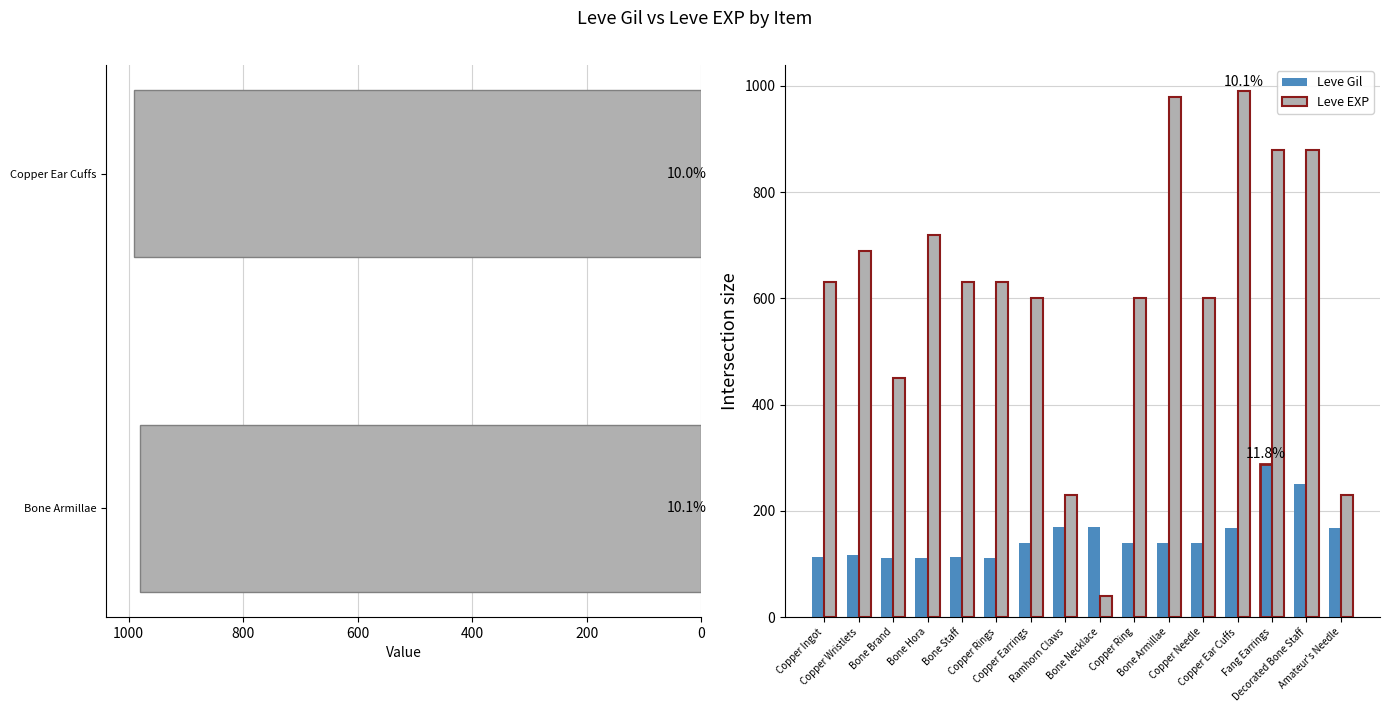

What is the sum of the Leve Gil values at Bone Necklace and Copper Ingot?

282